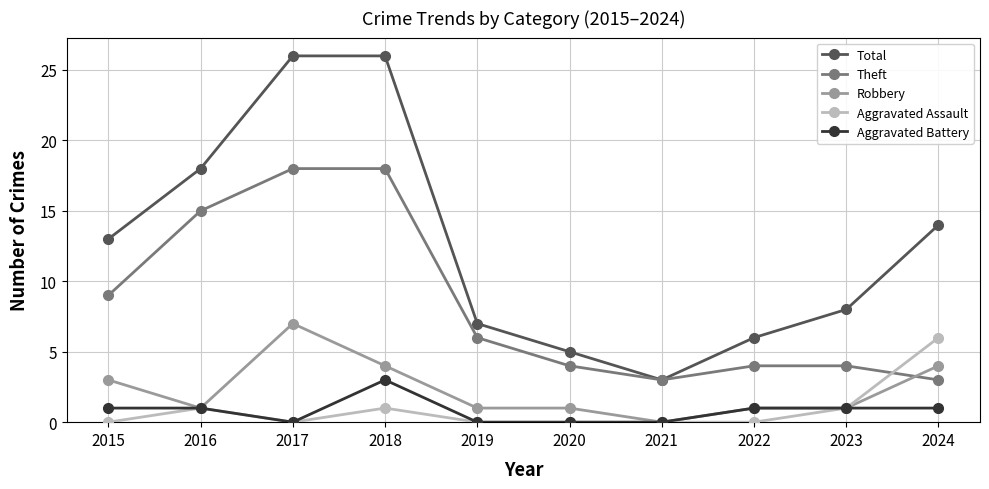

Reading left to right, what are all the values shown in this chart?

Total: 2015=13	2016=18	2017=26	2018=26	2019=7	2020=5	2021=3	2022=6	2023=8	2024=14
Theft: 2015=9	2016=15	2017=18	2018=18	2019=6	2020=4	2021=3	2022=4	2023=4	2024=3
Robbery: 2015=3	2016=1	2017=7	2018=4	2019=1	2020=1	2021=0	2022=1	2023=1	2024=4
Aggravated Assault: 2015=0	2016=1	2017=0	2018=1	2019=0	2020=0	2021=0	2022=0	2023=1	2024=6
Aggravated Battery: 2015=1	2016=1	2017=0	2018=3	2019=0	2020=0	2021=0	2022=1	2023=1	2024=1